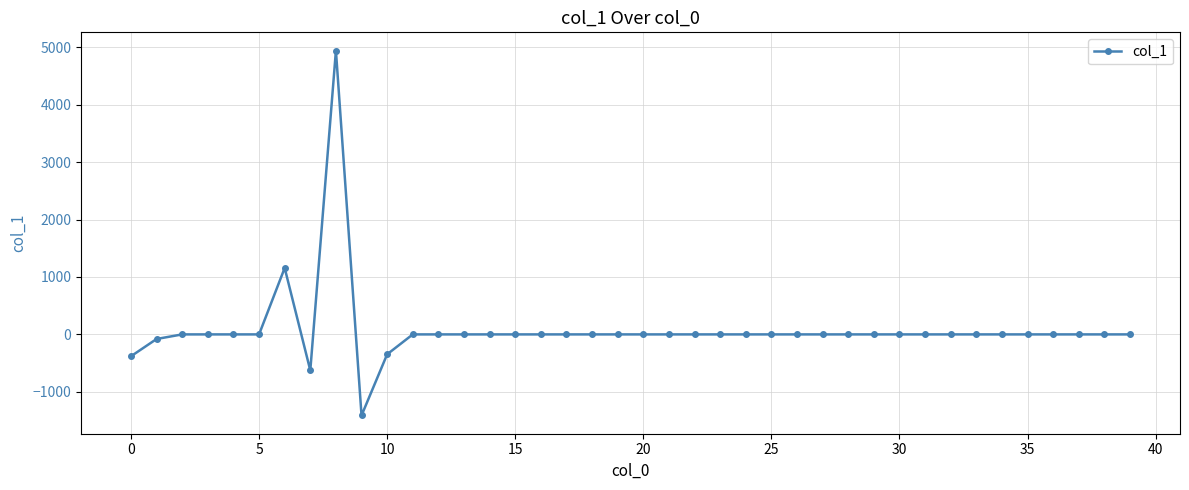

What is the sum of all values?

3252.1